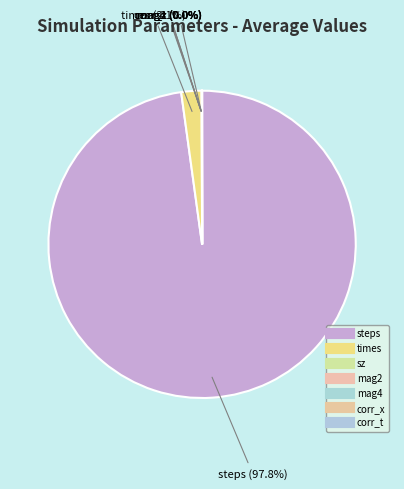

How many segments does this pie chart have?

7